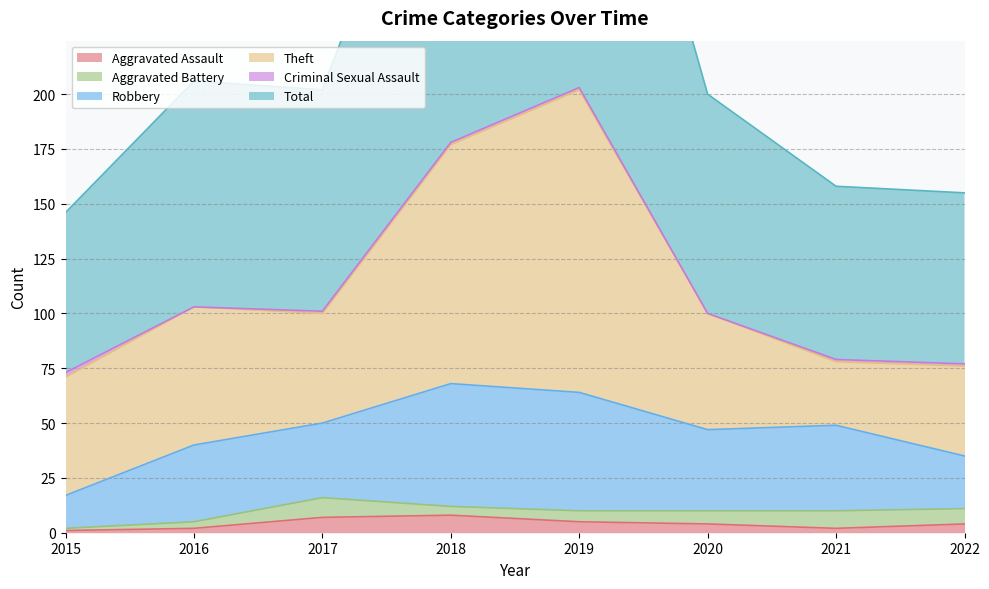

Is the value of Criminal Sexual Assault at 2015 greater than the value of Aggravated Battery at 2018?

No